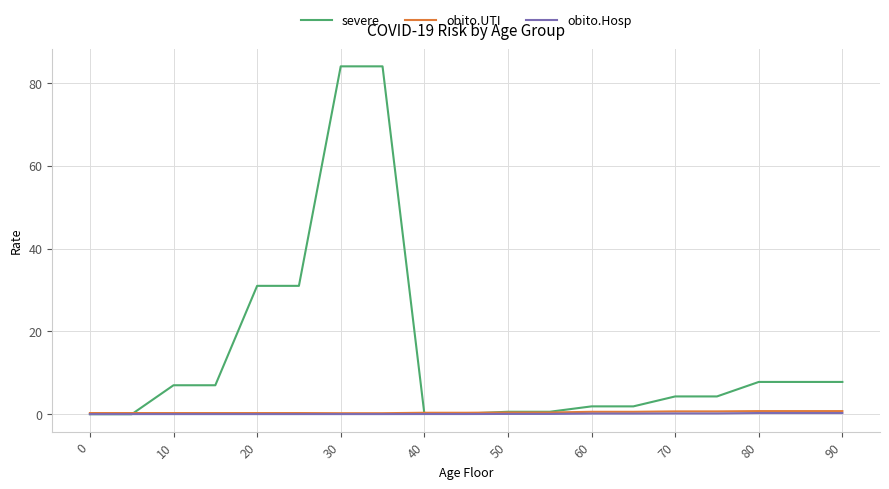

Which series has the largest range (max minus min)?

severe